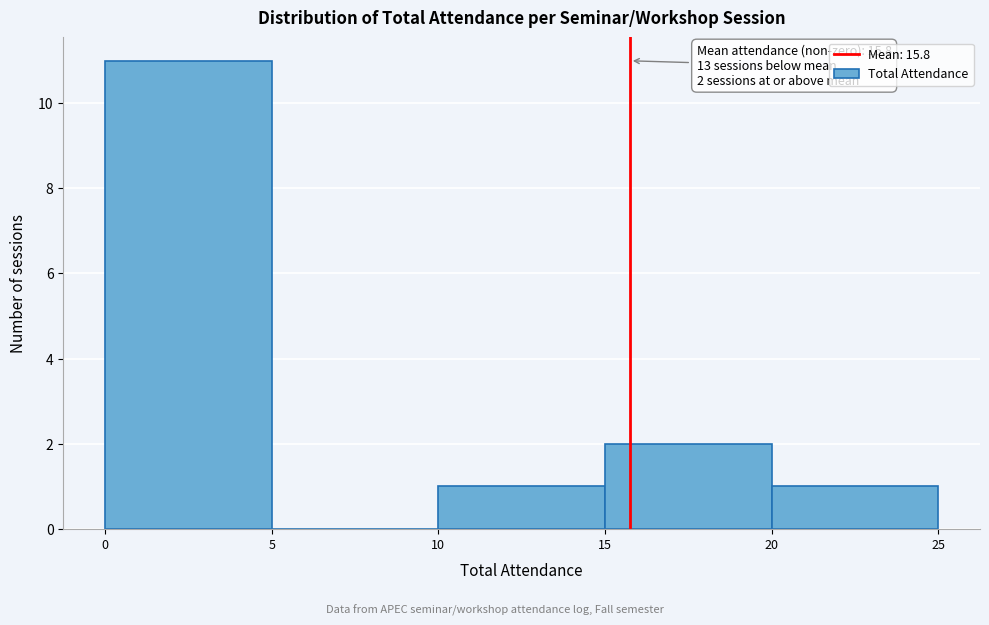

Which range on the x-axis has the tallest bar?

0 to 5